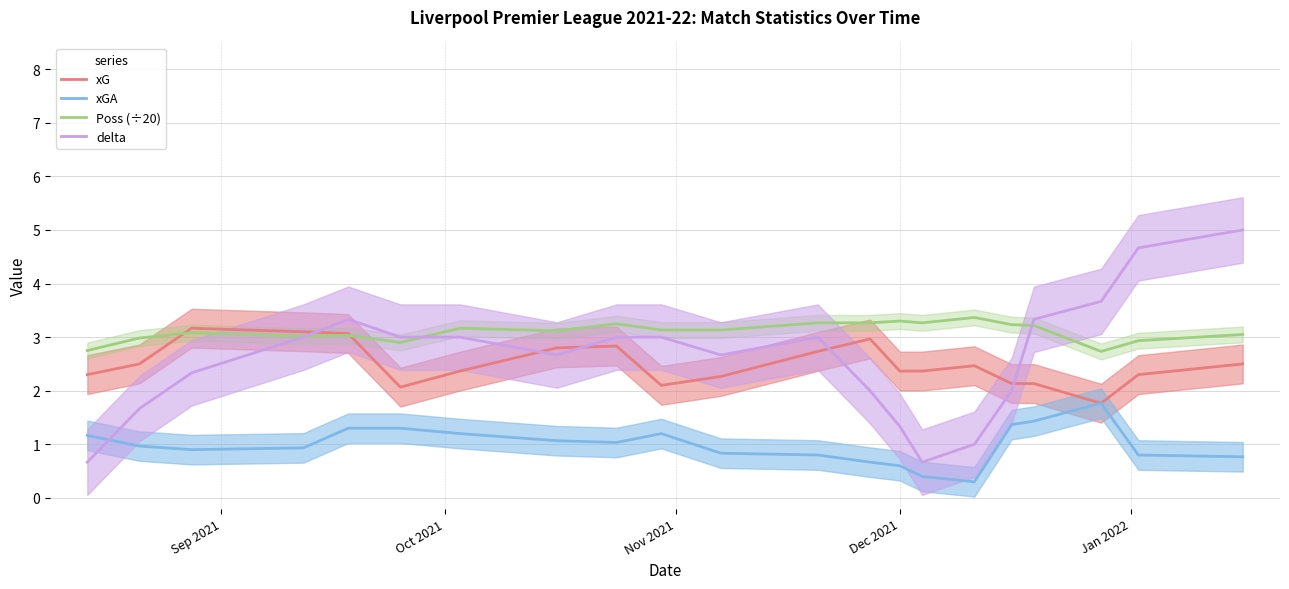

What is the highest value of the xGA series?

1.8